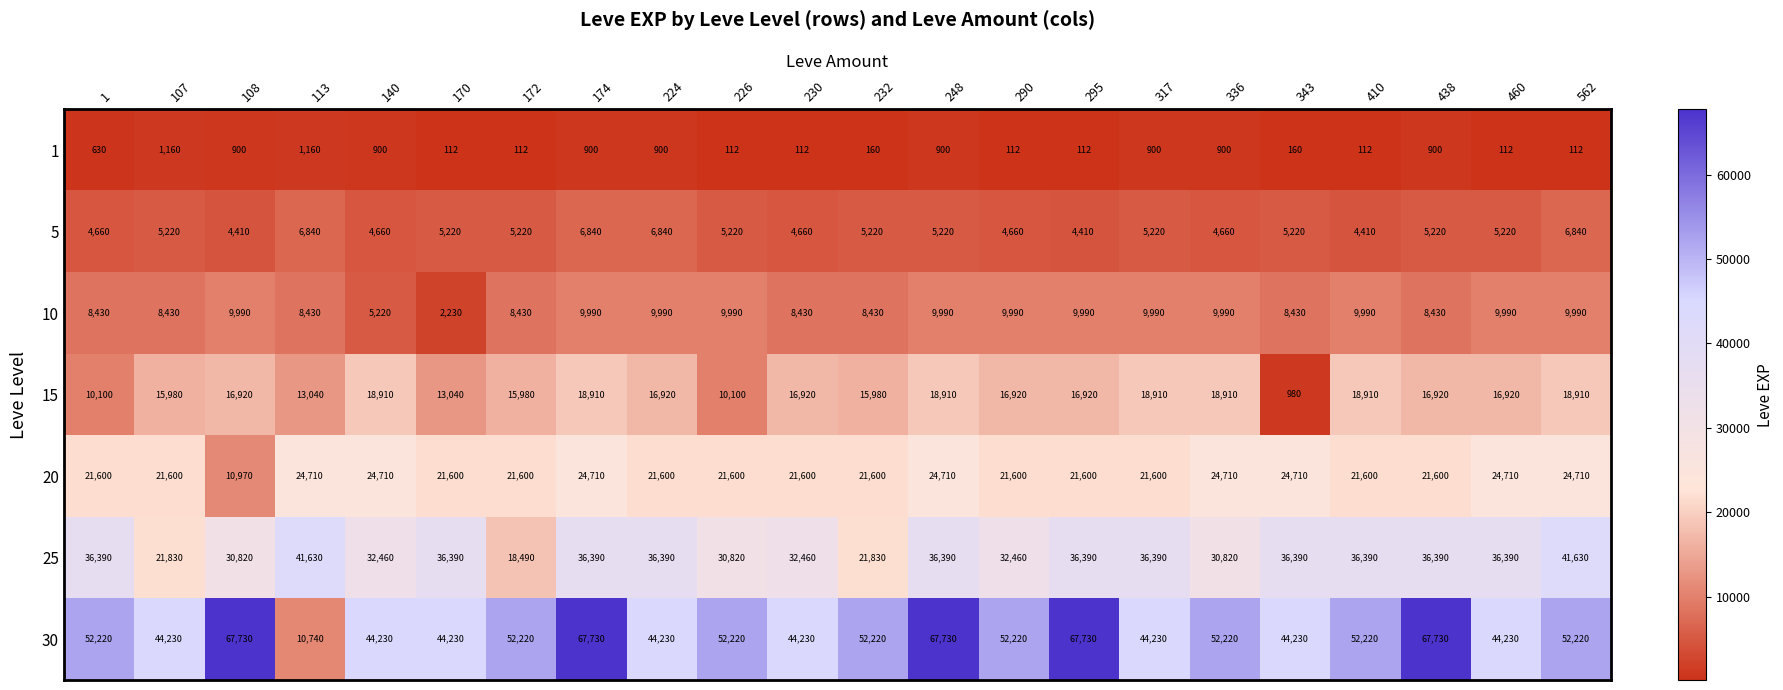

Which series has the largest range (max minus min)?

30